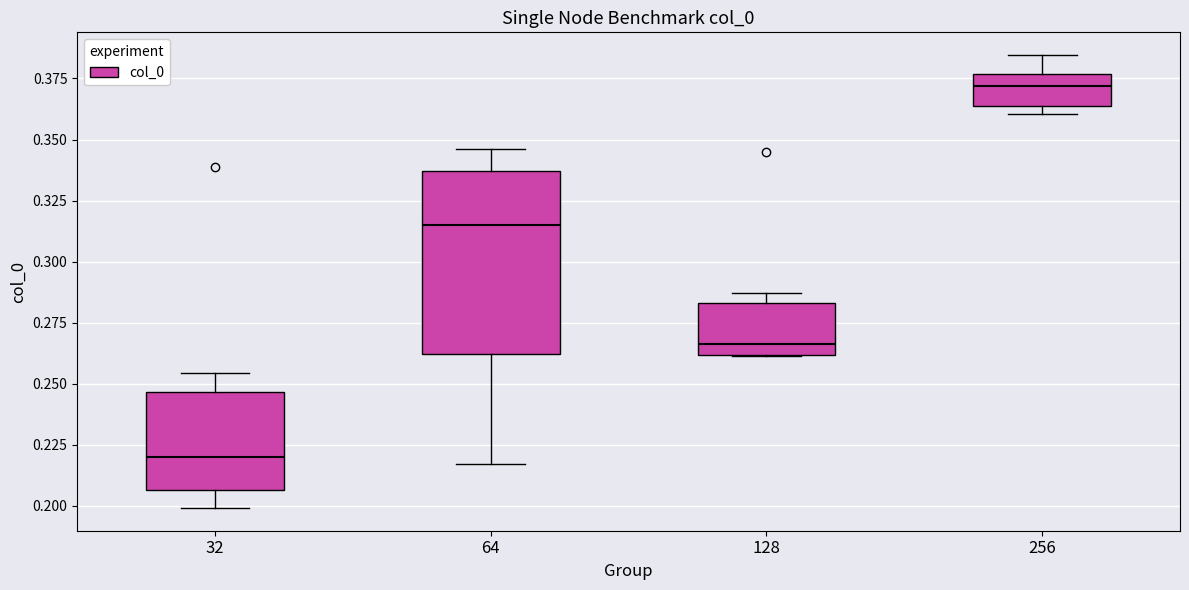

Which box is the tallest, from its lower edge to its upper edge?

64